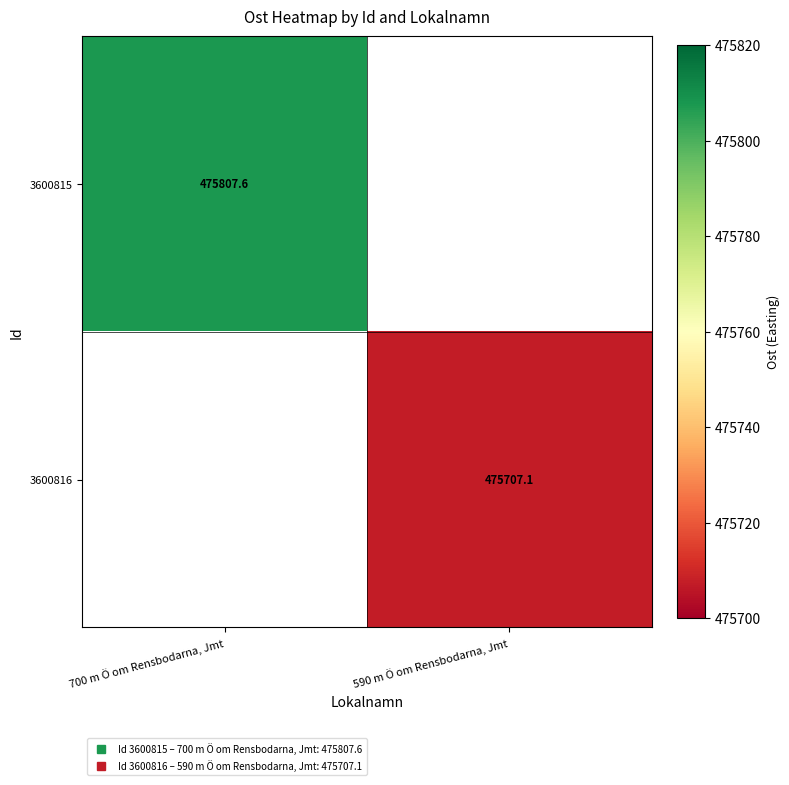

How many distinct data groups are displayed?

2